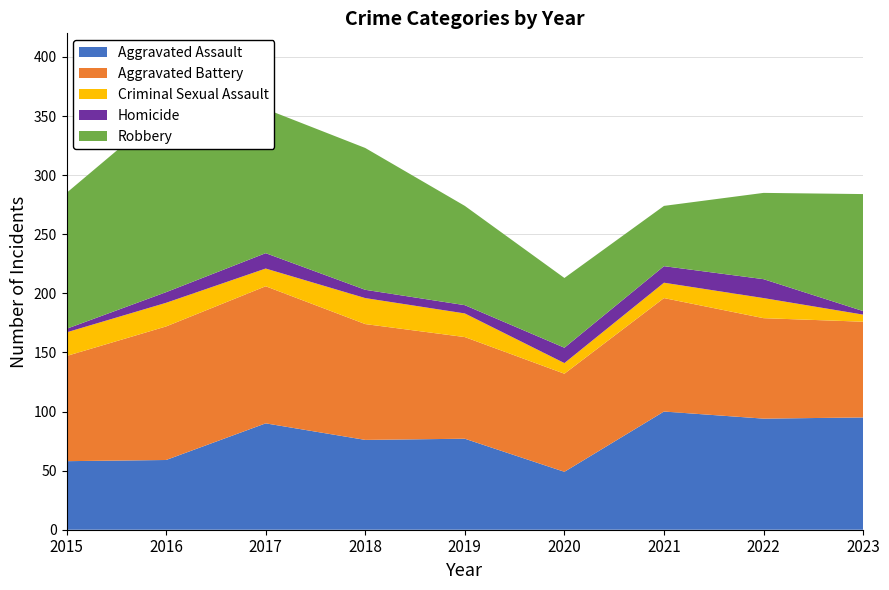

Reading left to right, transcribe all the data shown in this chart.

Aggravated Assault: 58	59	90	76	77	49	100	94	95
Aggravated Battery: 89	113	116	98	86	83	96	85	81
Criminal Sexual Assault: 20	20	15	22	20	9	13	17	6
Homicide: 3	9	13	7	7	13	14	16	3
Robbery: 115	155	122	120	84	59	51	73	99